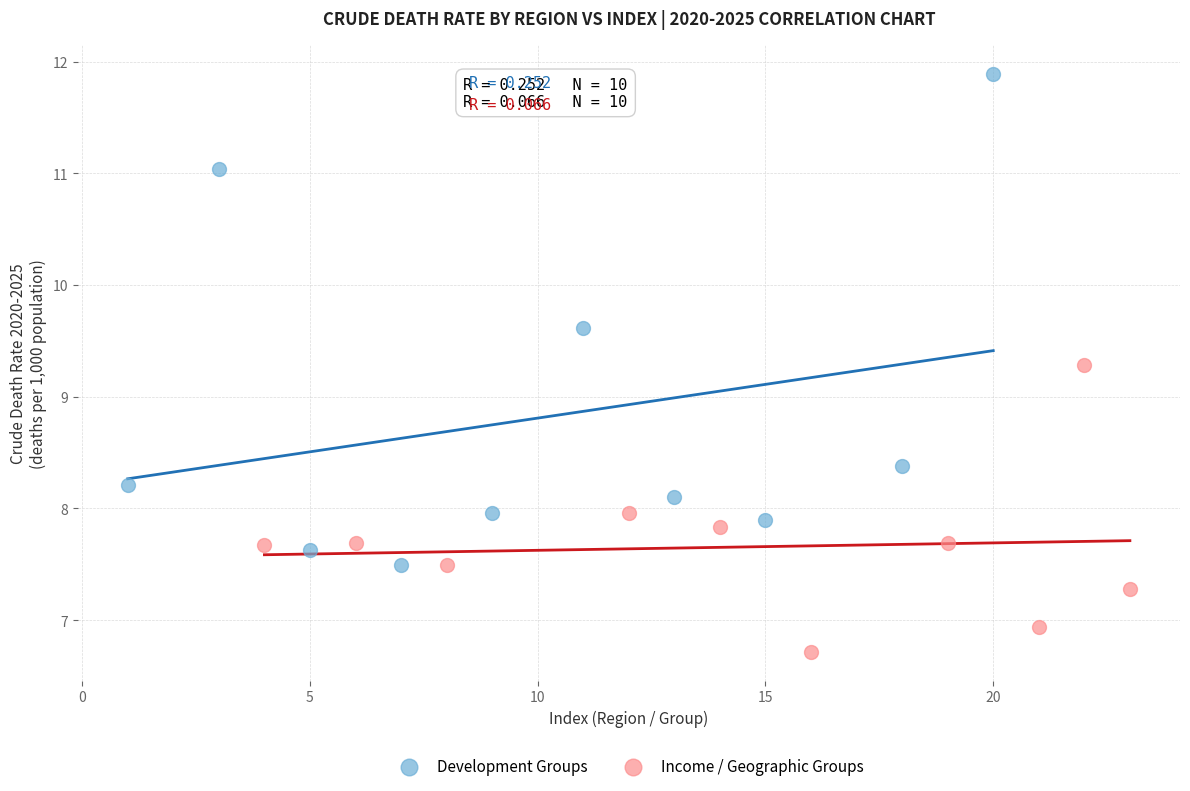

Which series contains the highest Y value?

Development Groups